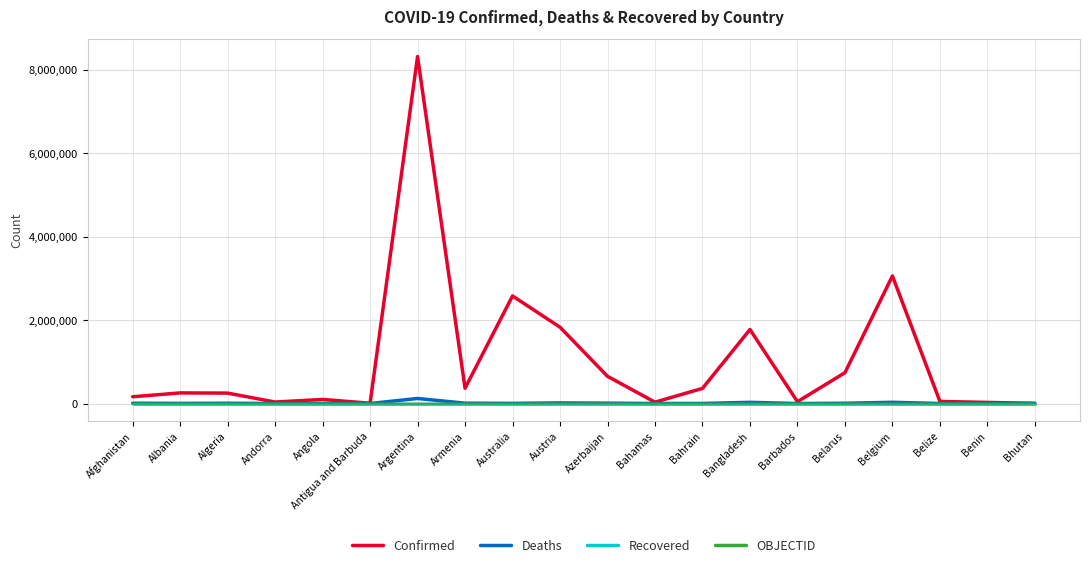

Is this an area chart (filled region under the line)?

No